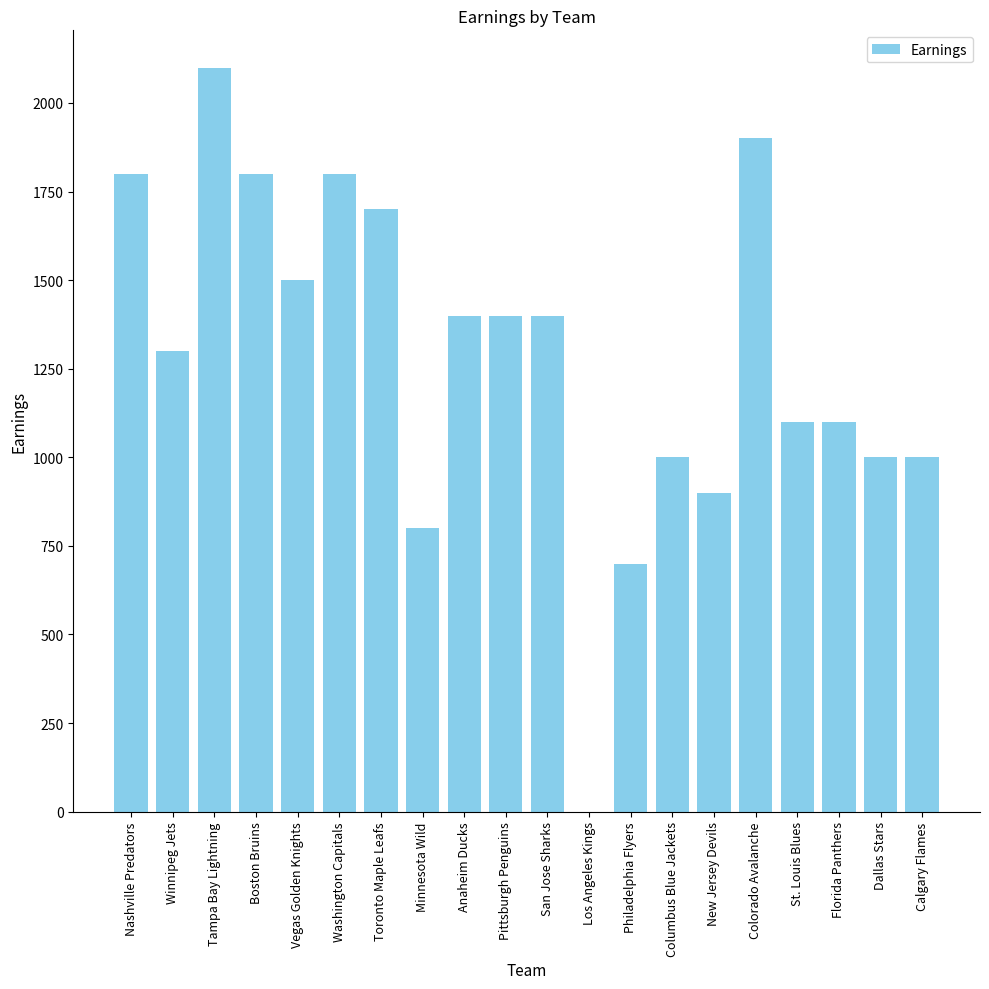

Which label corresponds to the largest value in the chart?

Tampa Bay Lightning